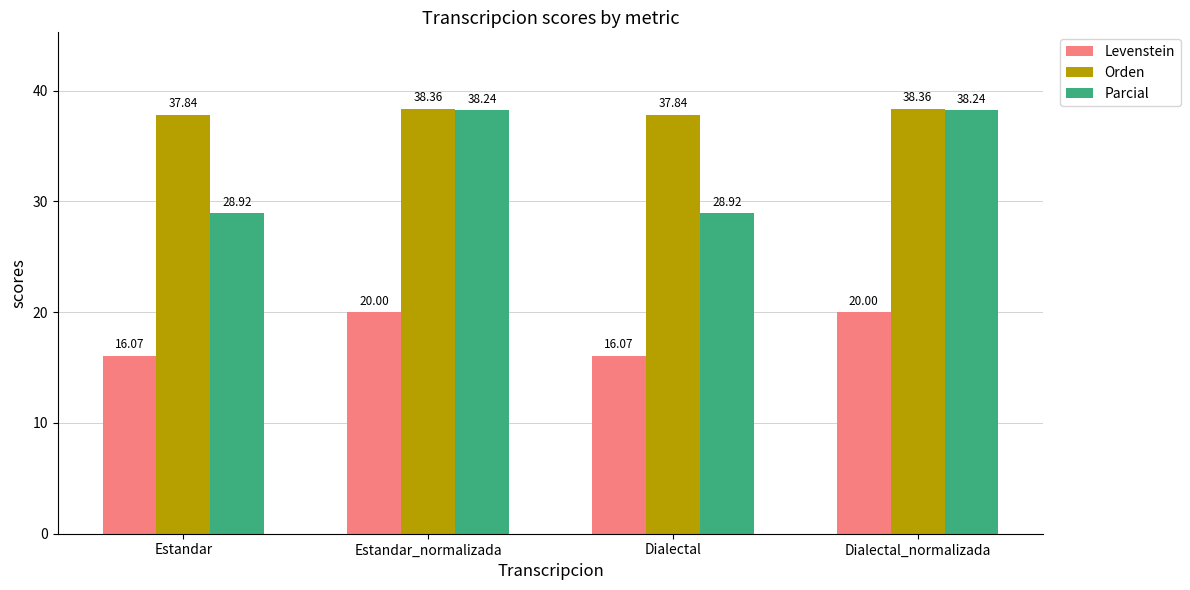

At which label does Orden first exceed 38?

Estandar_normalizada